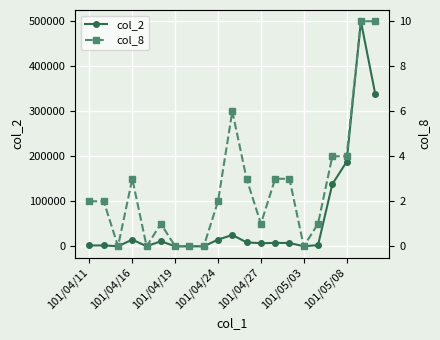

The value of col_8 at 13 is 3. True or false?

True